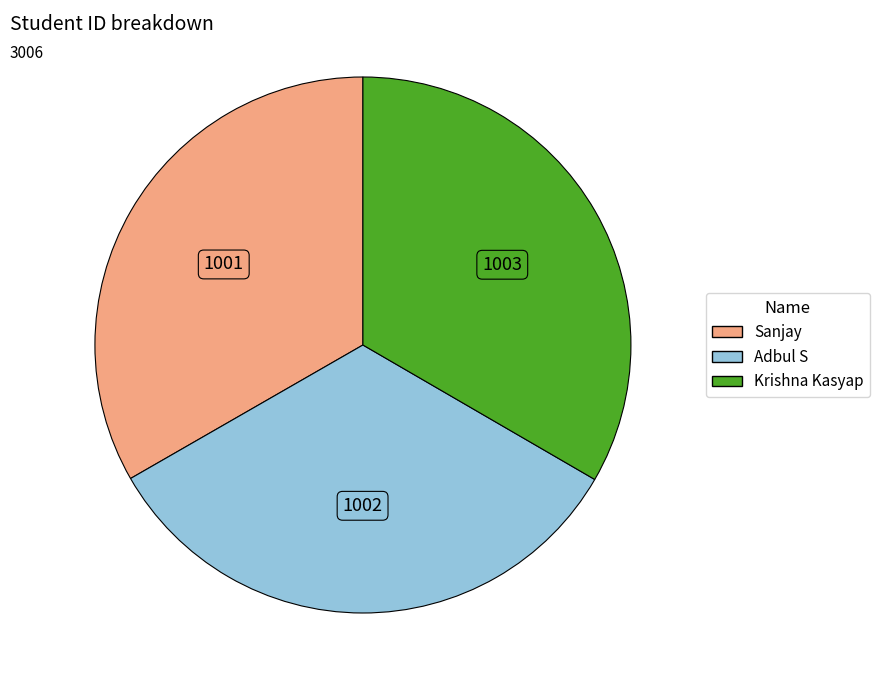

Is there any slice that represents more than half of the pie?

No